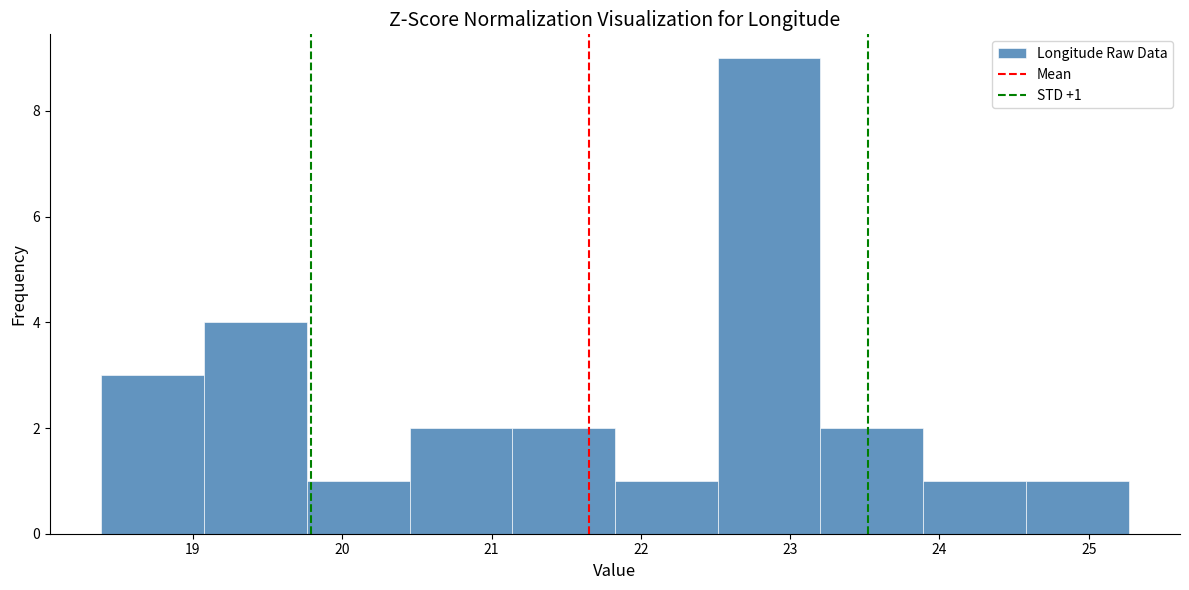

Which range on the x-axis has the tallest bar?

22.5 to 23.2